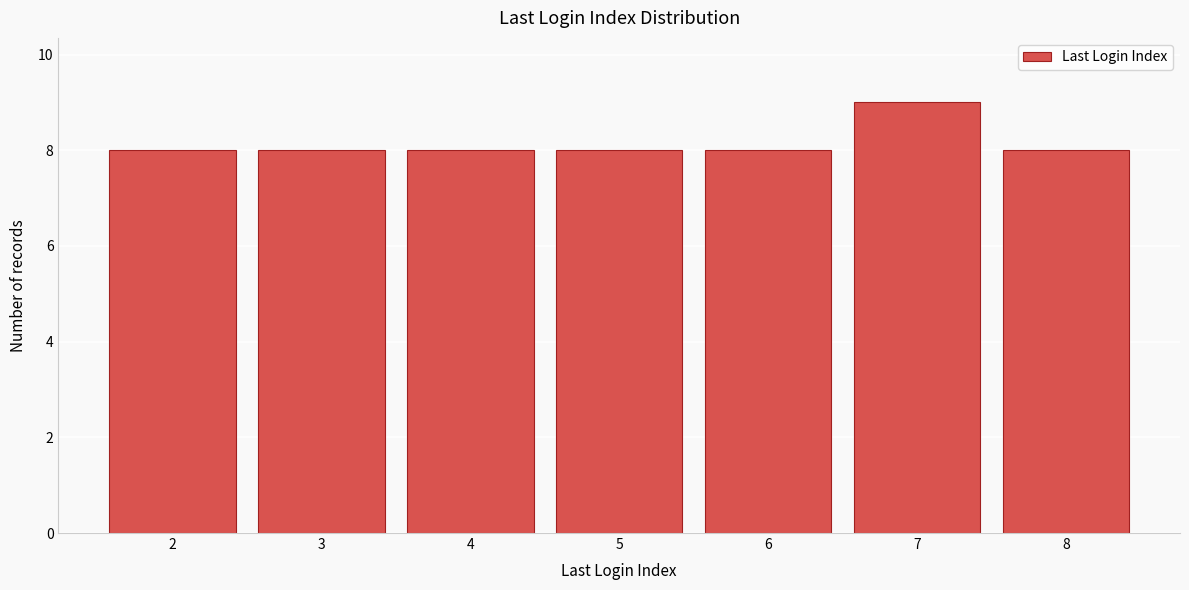

Over which range of the x-axis is the bar tallest?

6.5 to 7.5